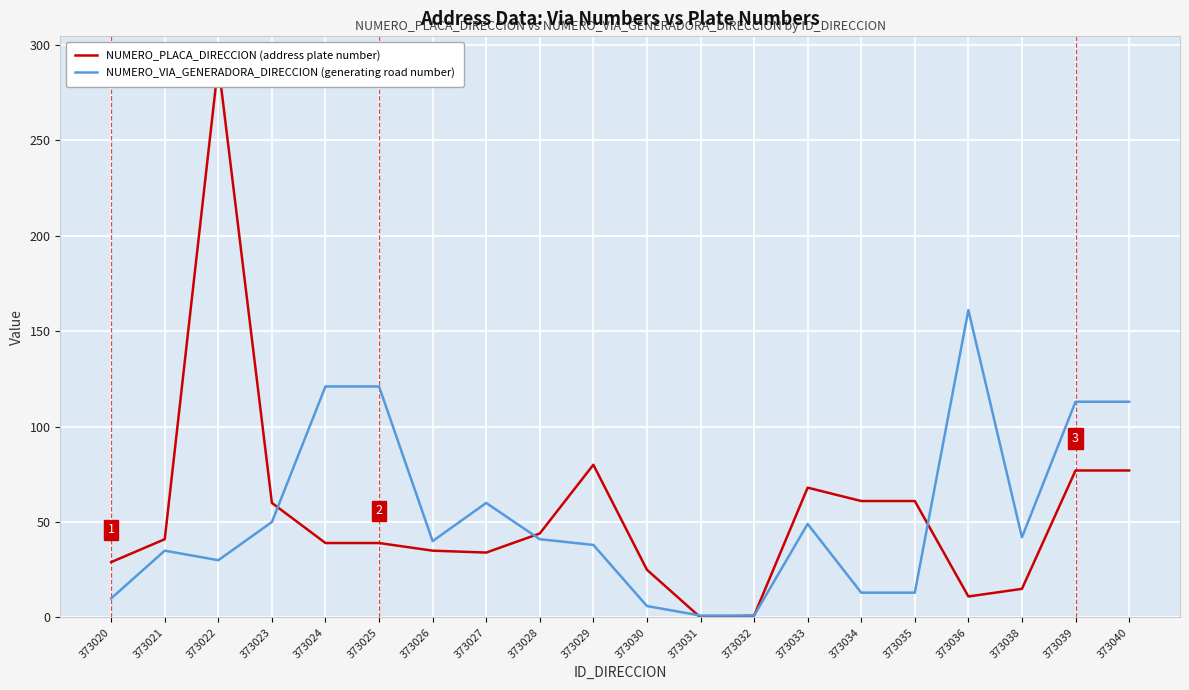

What is the value of the NUMERO_PLACA_DIRECCION point at the 11th from the left?

25